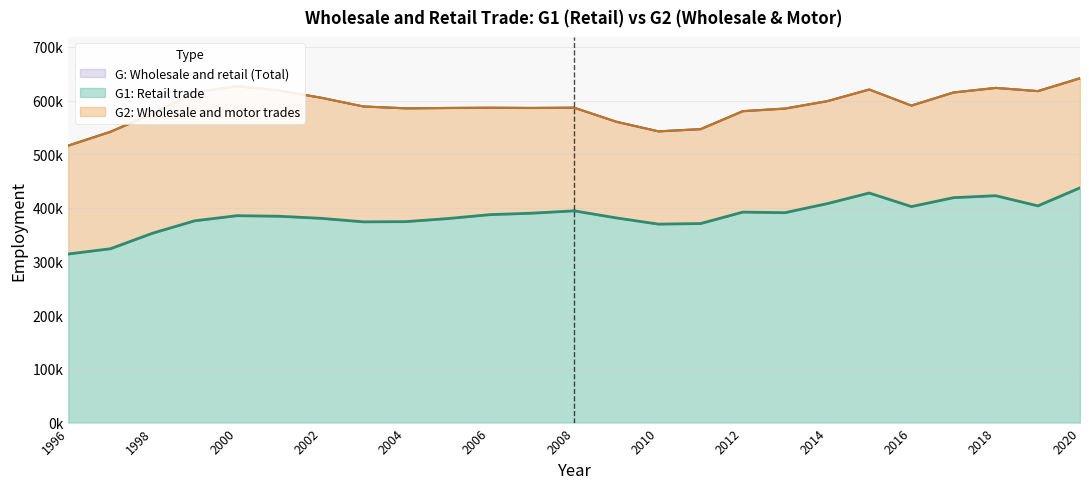

What is the lowest value of the G1: Retail trade series?

314053.1